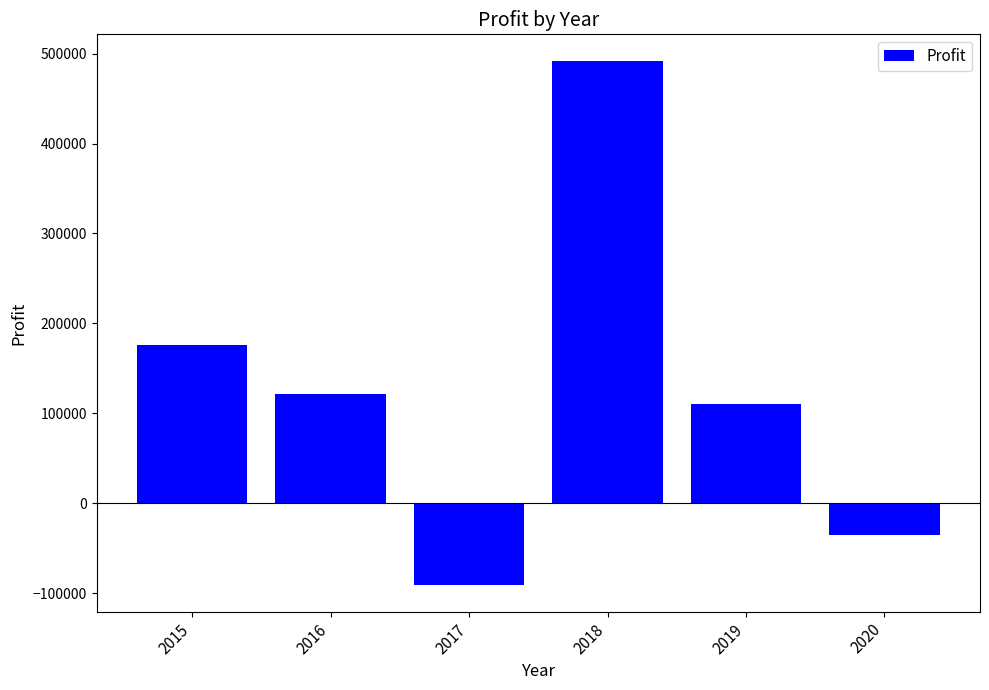

What is the value of the 2nd bar from the left?

121518